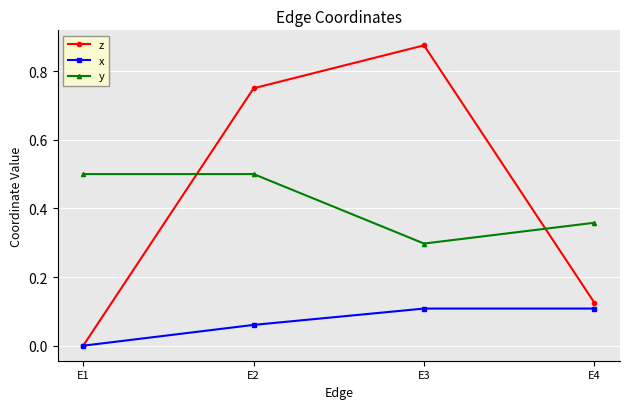

Which series changed the most between E2 and E3?

y